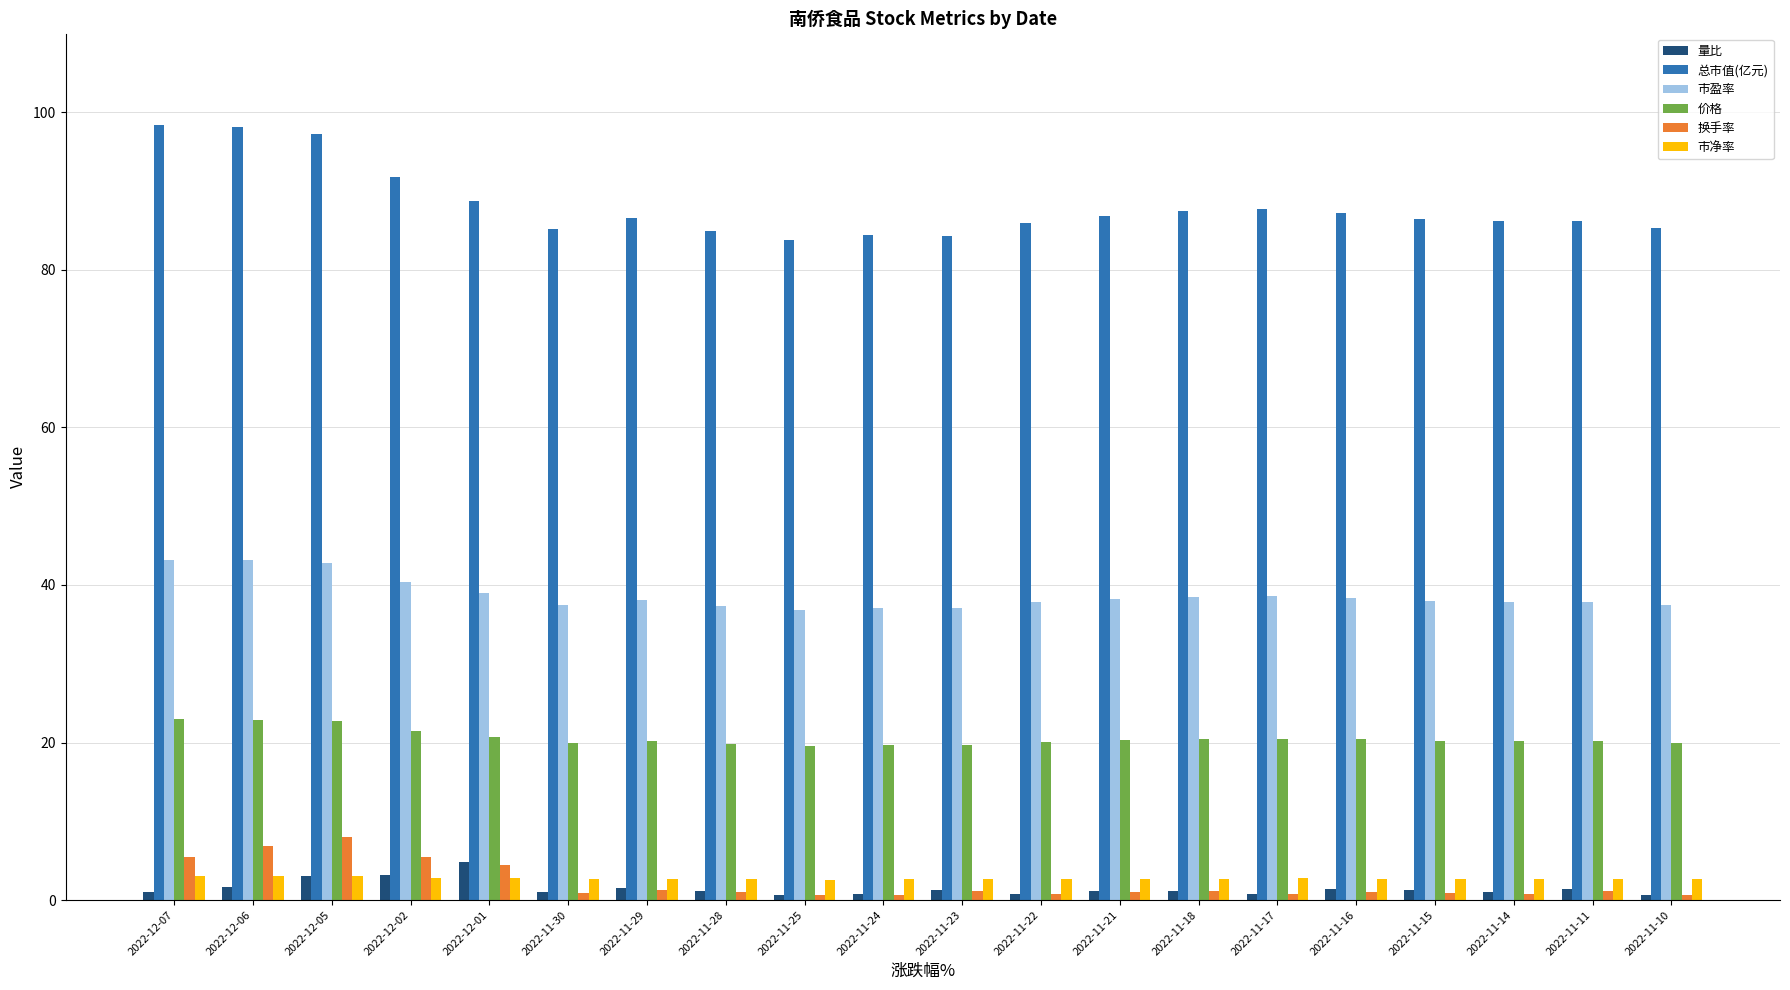

At how many categories does at least one series exceed 27?

20